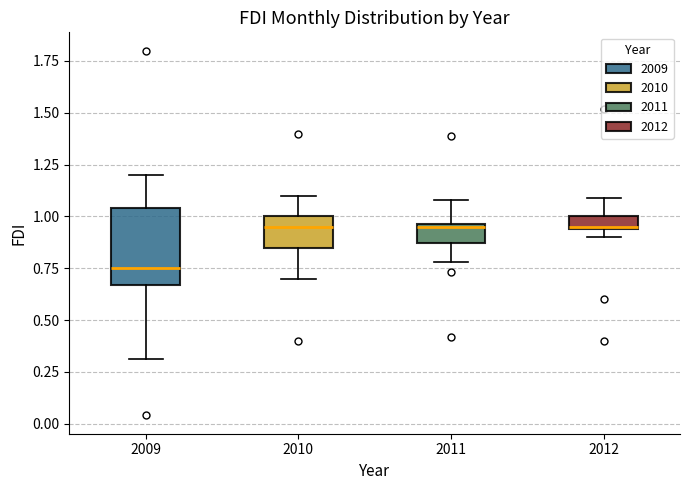

Where does the upper whisker of the box at x = 2010 end on the y-axis? The values are not printed on the chart, so give them approximately, as read against the axis.

1.10